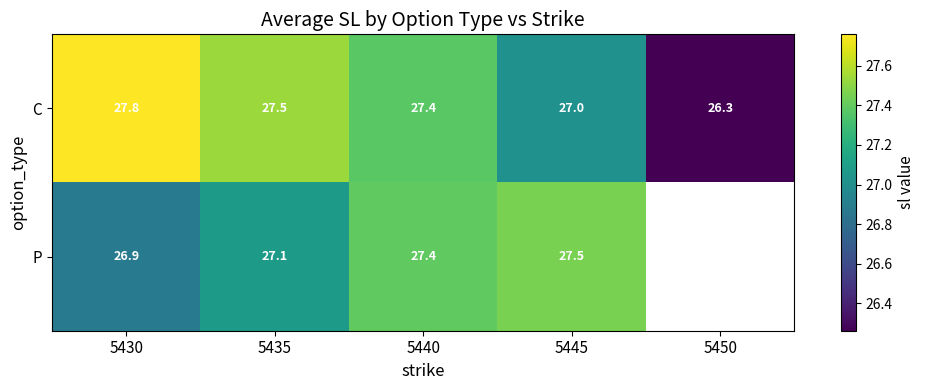

Between 5435 and 5440, which series saw the biggest shift?

P